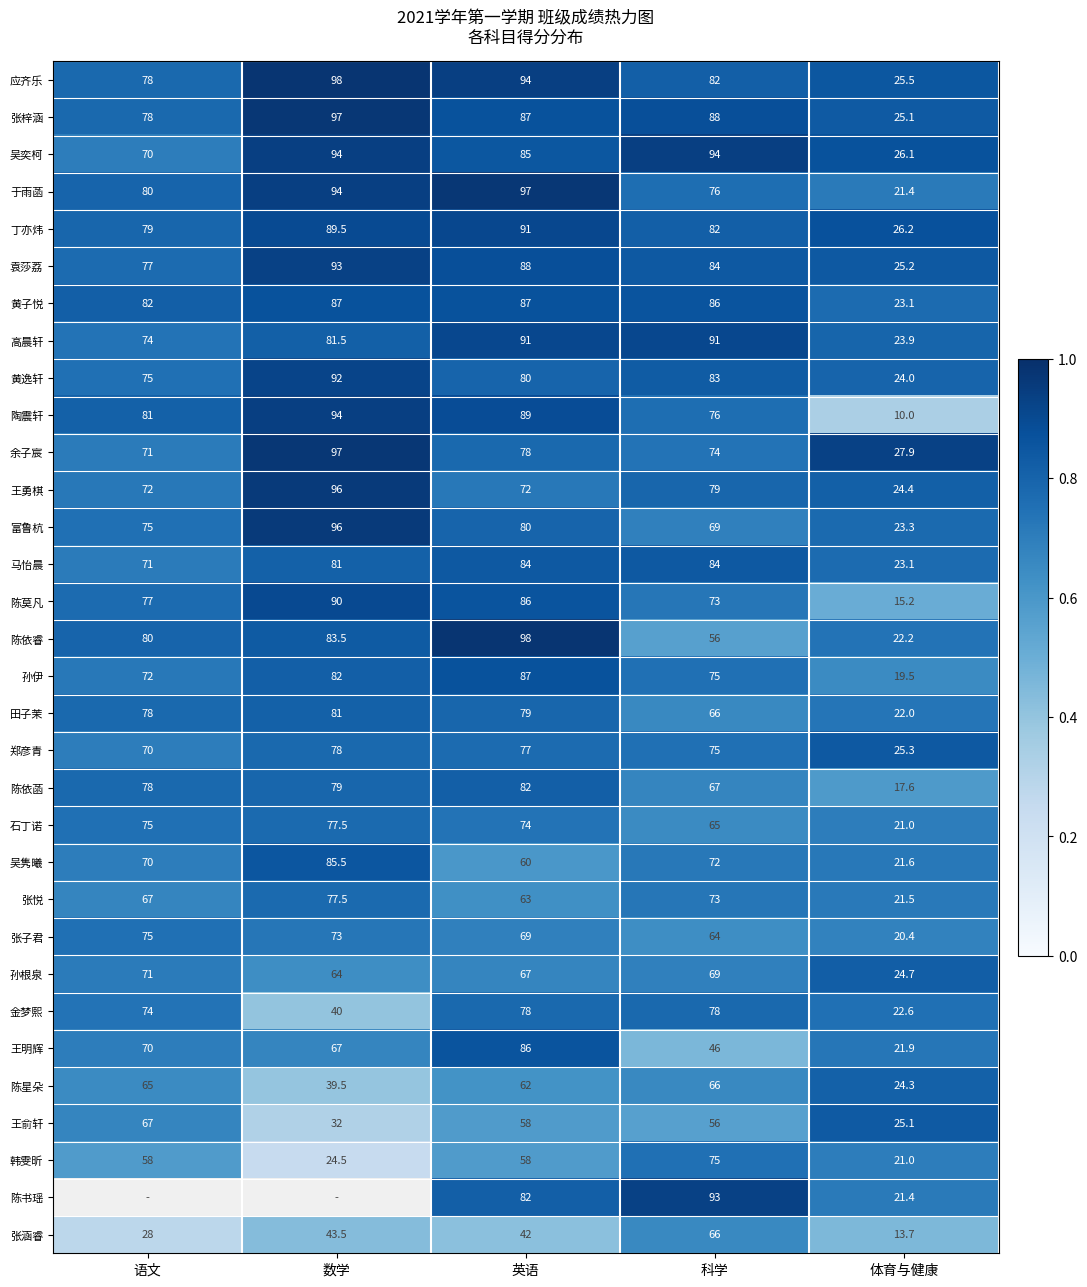

What is the spread (max minus min) of values at 体育与健康?

17.9